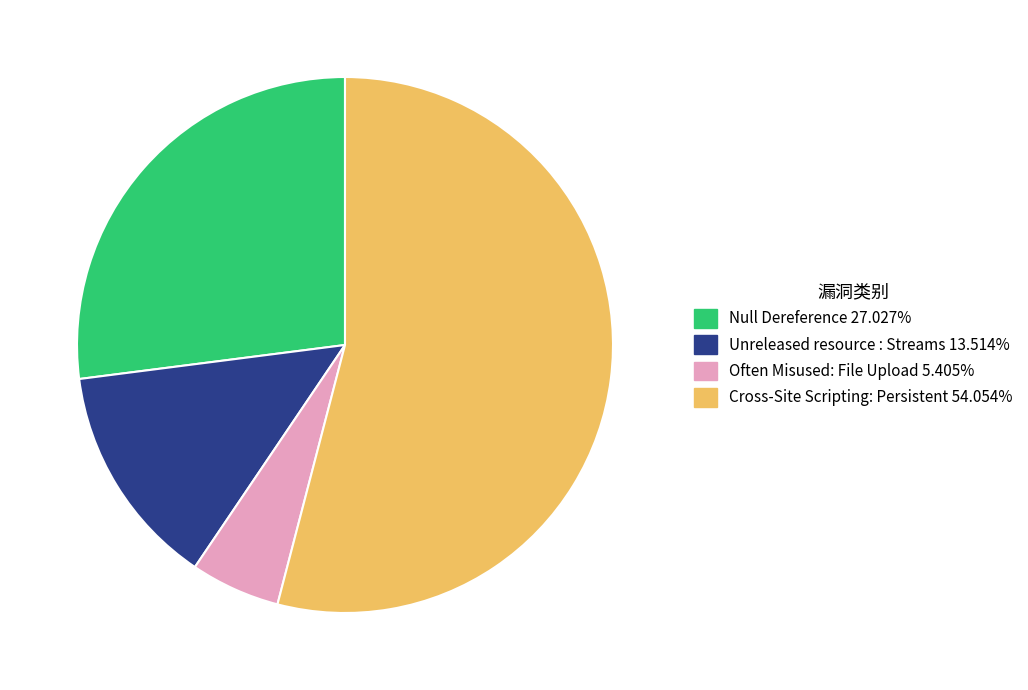

Which category accounts for the majority?

Cross-Site Scripting: Persistent